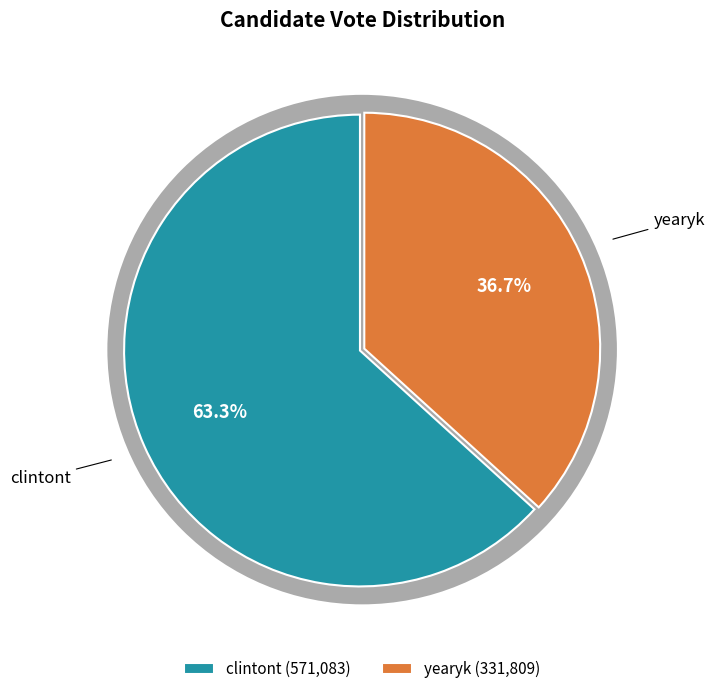

How many segments does this pie chart have?

2